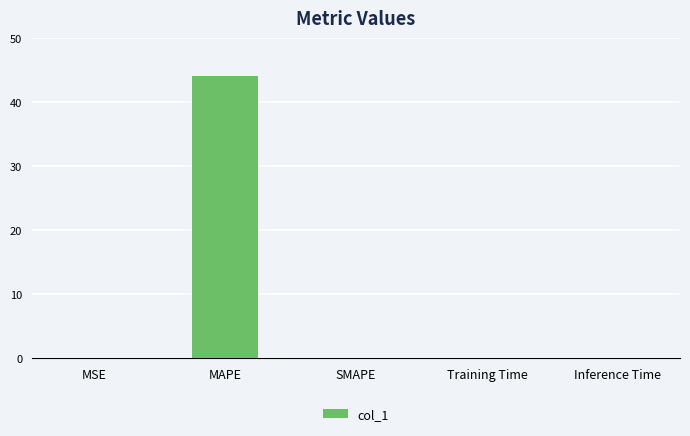

Is it true that the value at MAPE is 44.1?

True